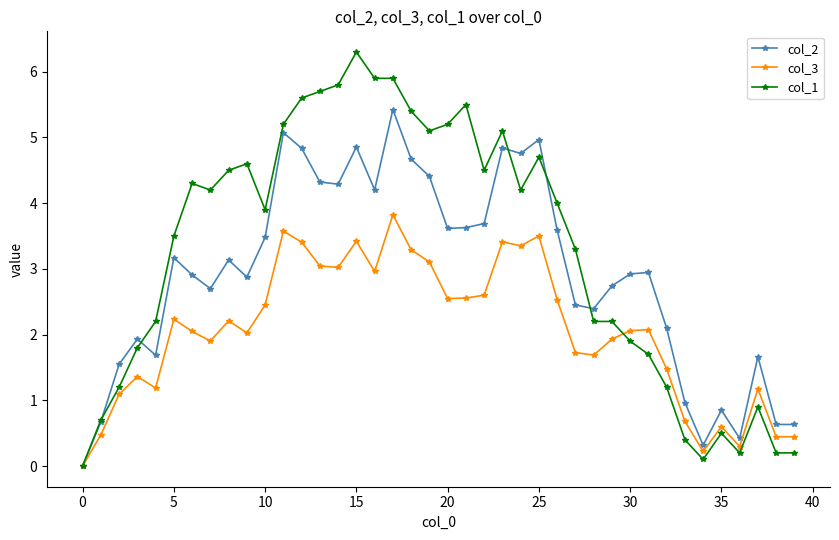

Rank the series by their maximum value, from highest to lowest.

col_1, col_2, col_3